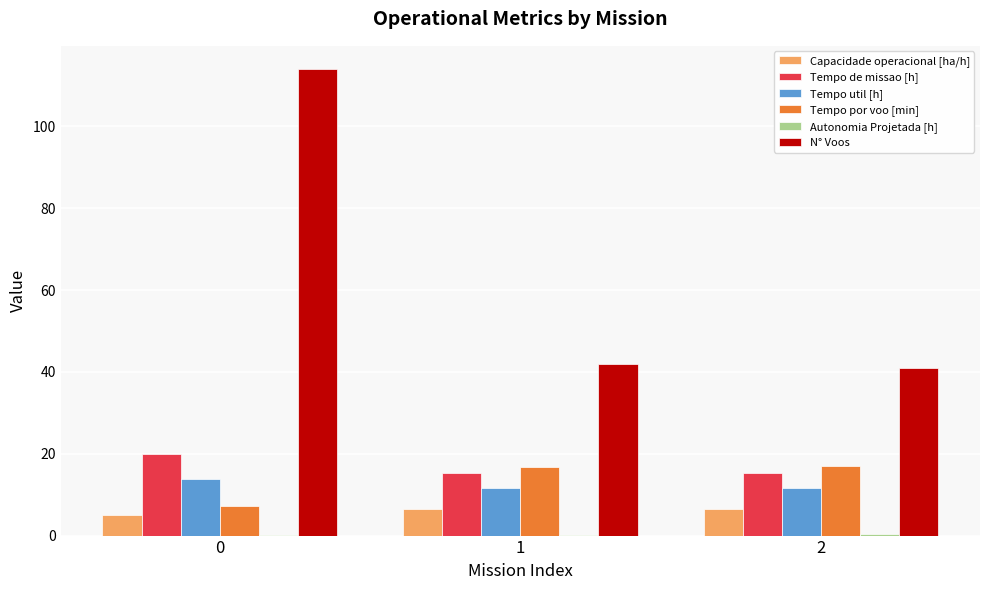

What is the maximum value for Tempo de missao [h]?

19.8